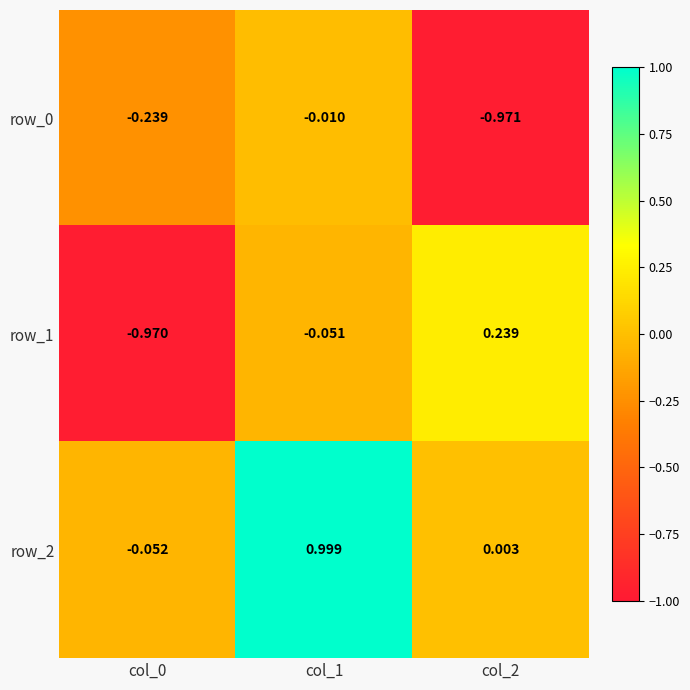

Count the number of categories in the chart.

3